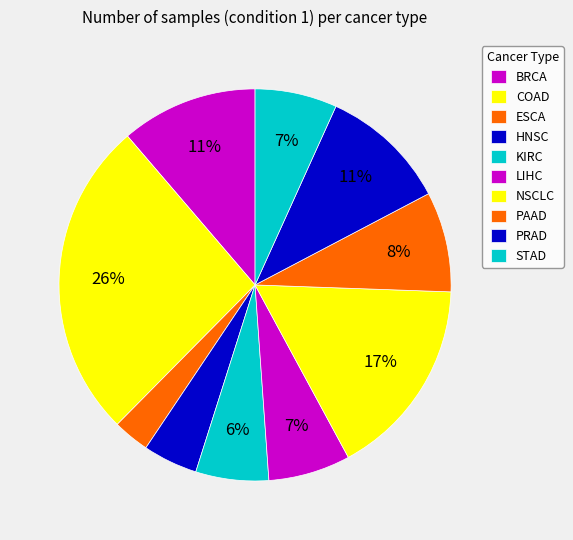

Is it true that KIRC is 1% of the pie?

False